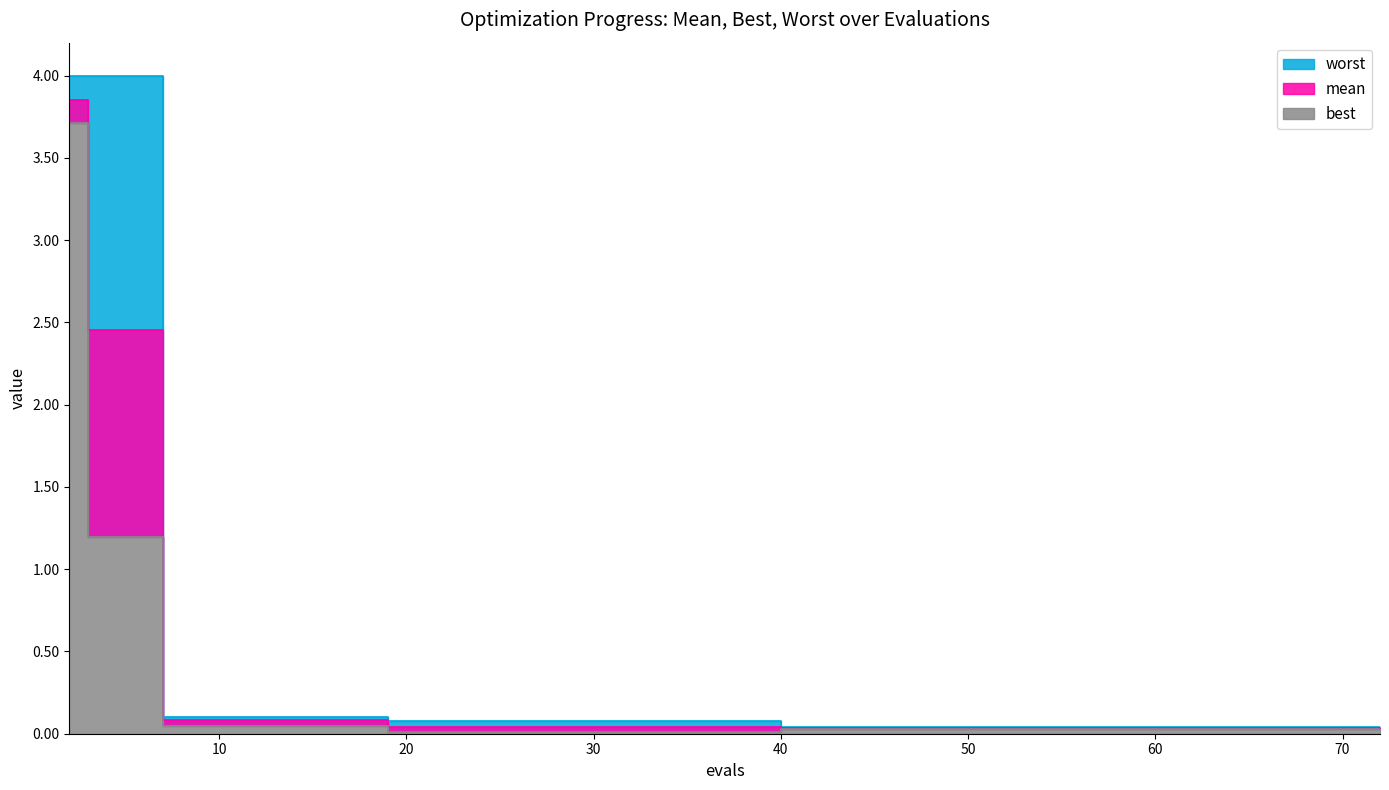

Rank the categories by mean value from highest to lowest.

2, 3, 7, 11, 15, 19, 23, 27, 31, 35, 39, 40, 44, 48, 52, 56, 60, 64, 68, 72